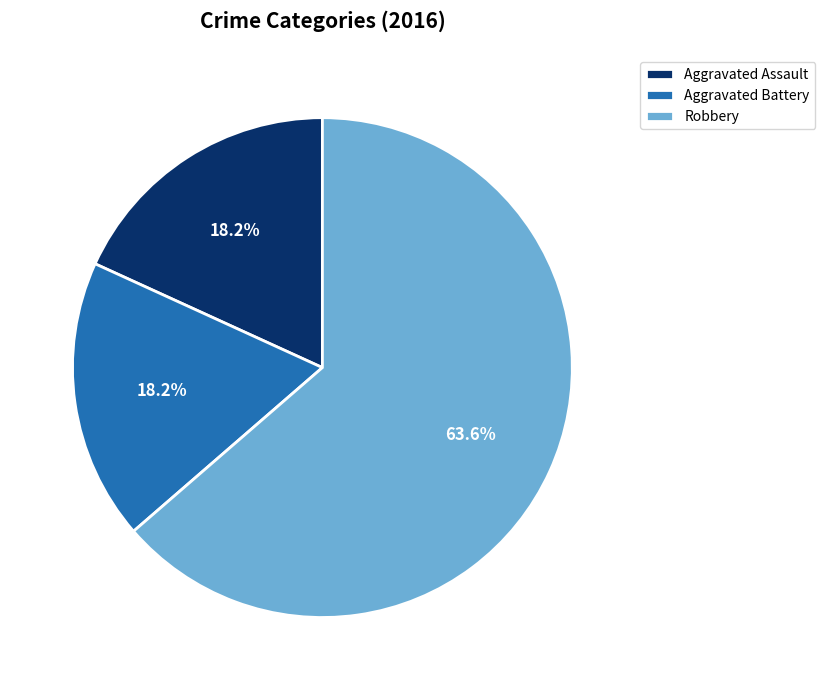

The Robbery slice represents 64% of the pie. True or false?

True